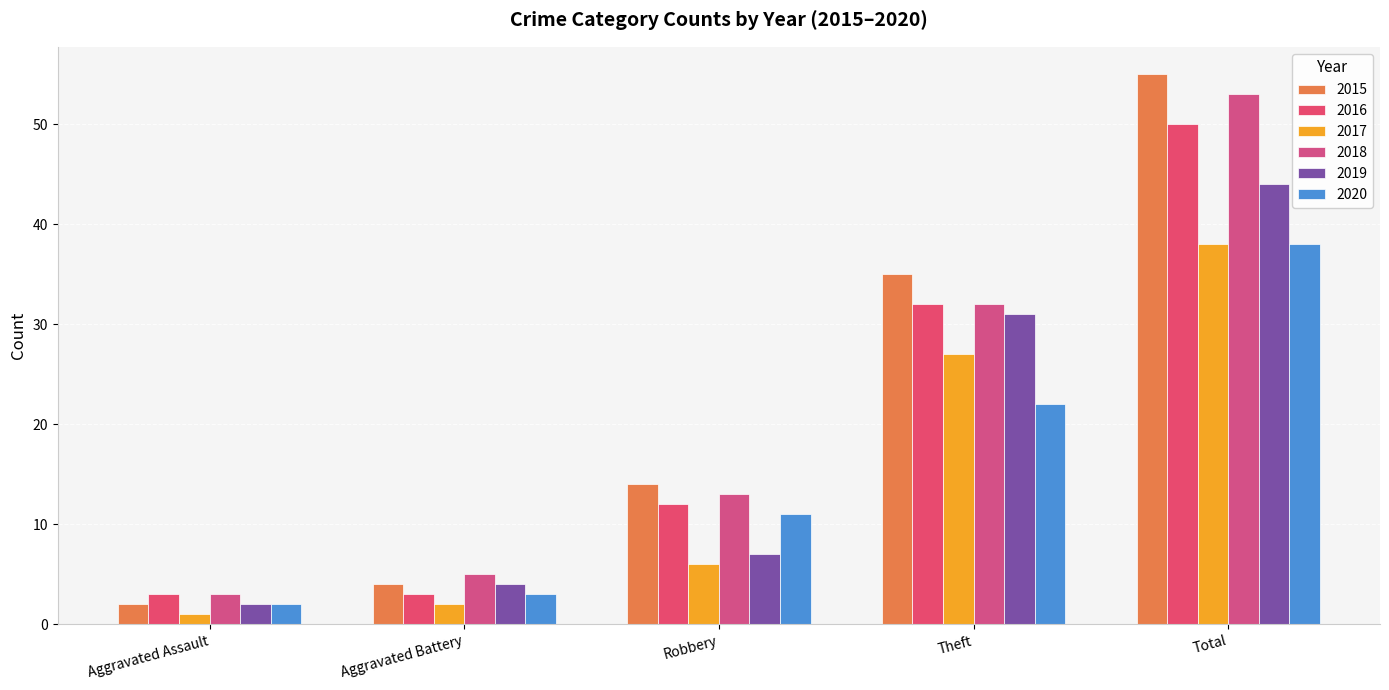

How many values in the 2018 series are below 13?

2